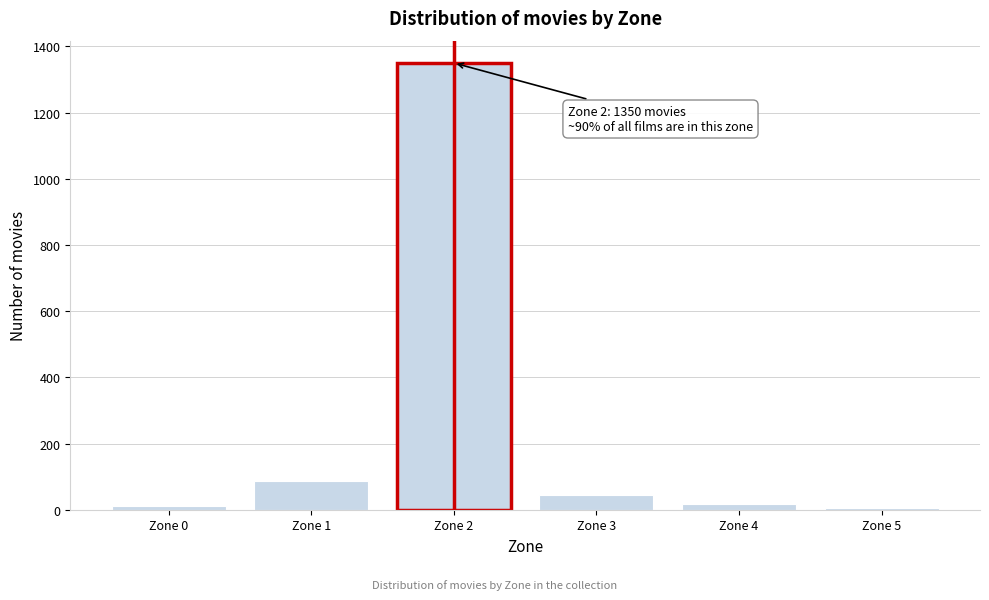

Reading right to left, extract all data points from this chart.

Zone 5=6	Zone 4=18	Zone 3=45	Zone 2=1350	Zone 1=87	Zone 0=12